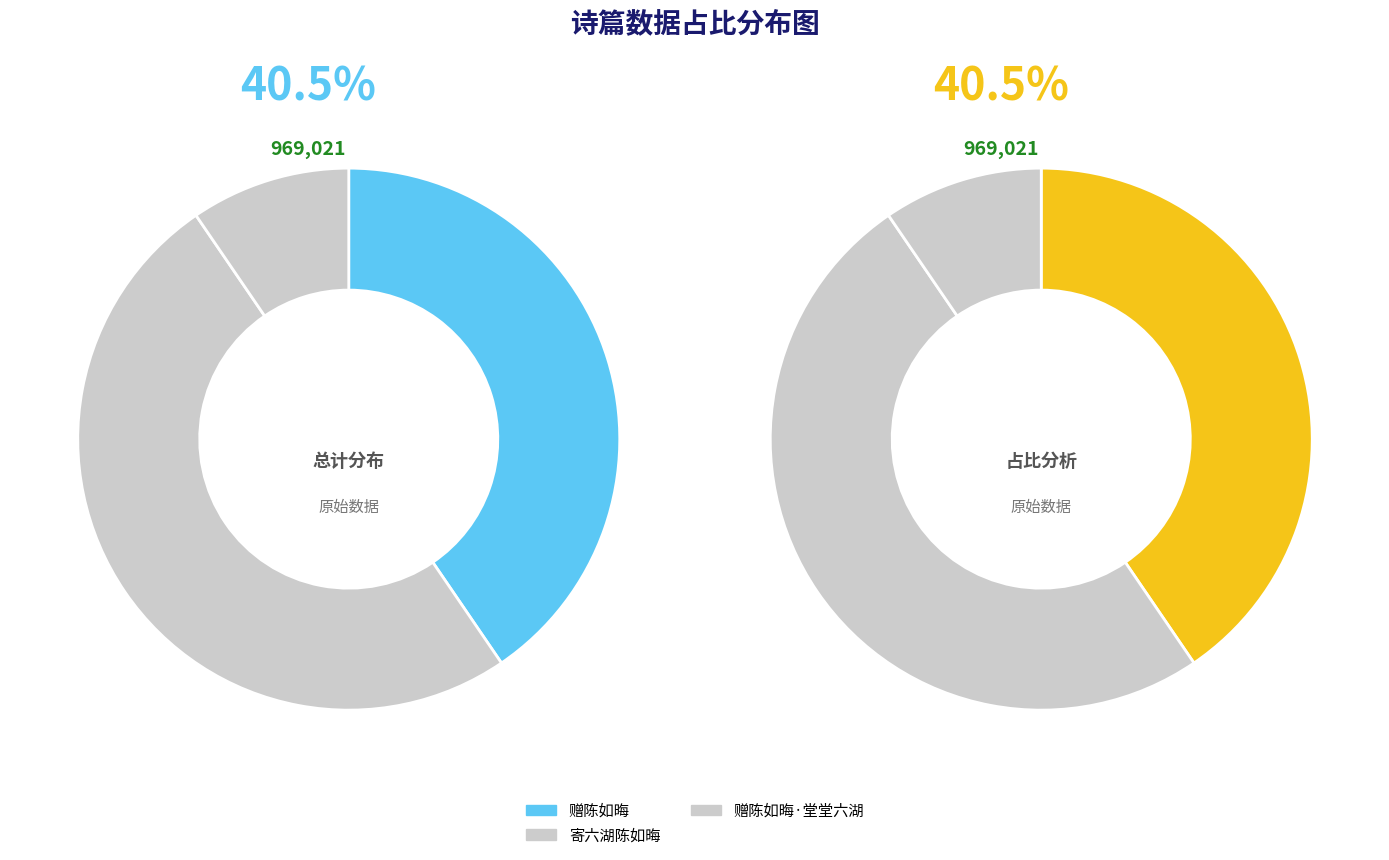

Is 寄六湖陈如晦 the majority of the pie?

No